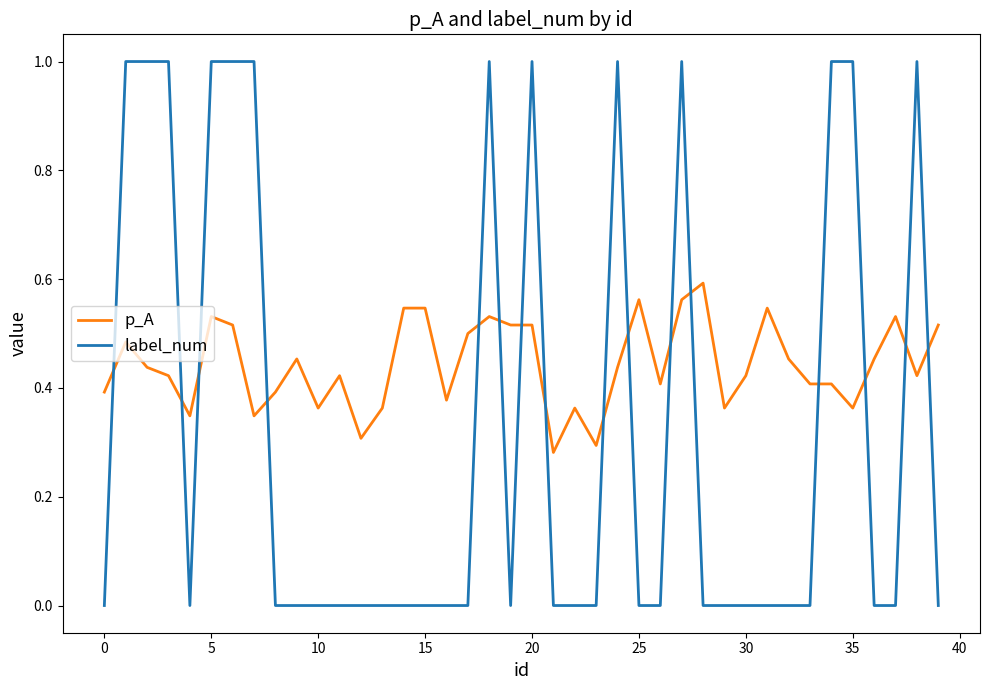

How many intersections are there between p_A and label_num?

16